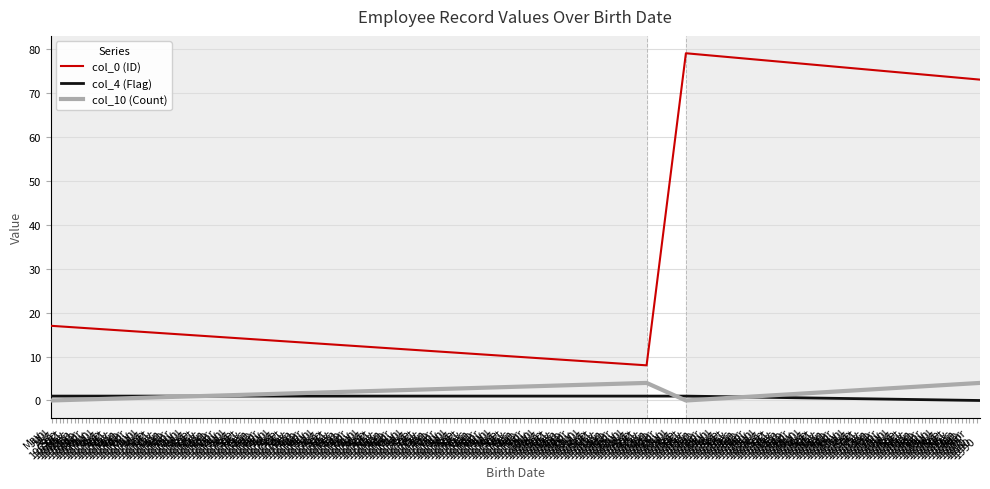

True or false: col_0 (ID) and col_4 (Flag) intersect in this chart.

False